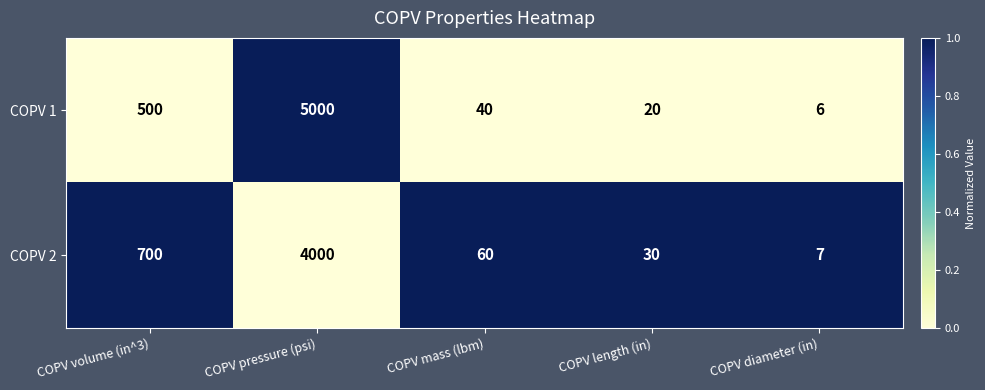

At which category is the sum across all series the highest?

COPV pressure (psi)